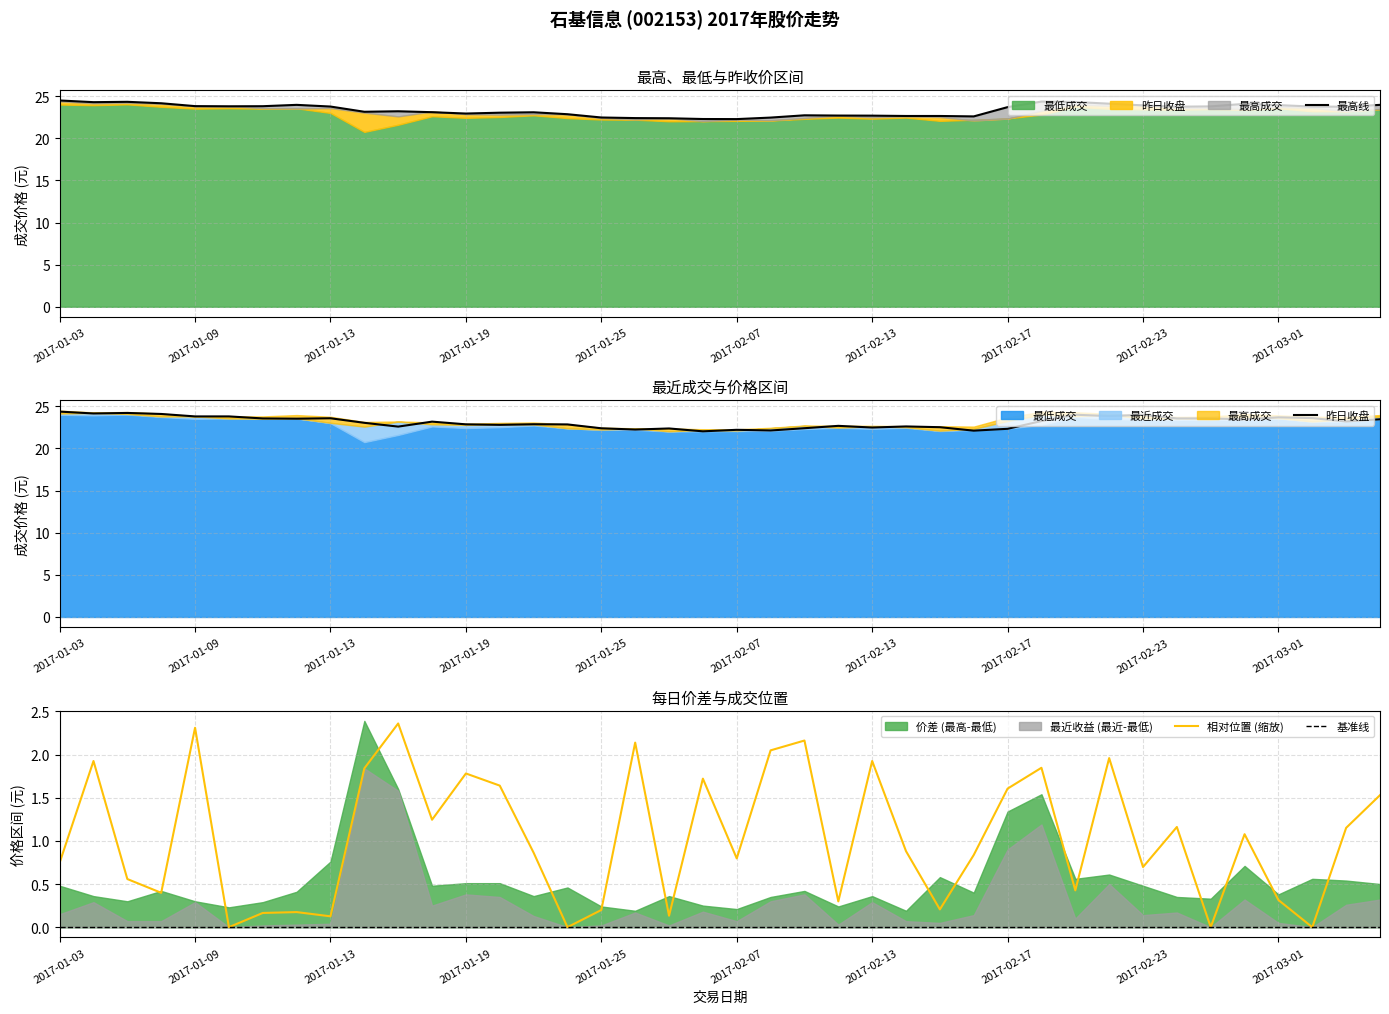

The 相对位置 (缩放) series shows 1.2 at 2017-01-09. True or false?

False